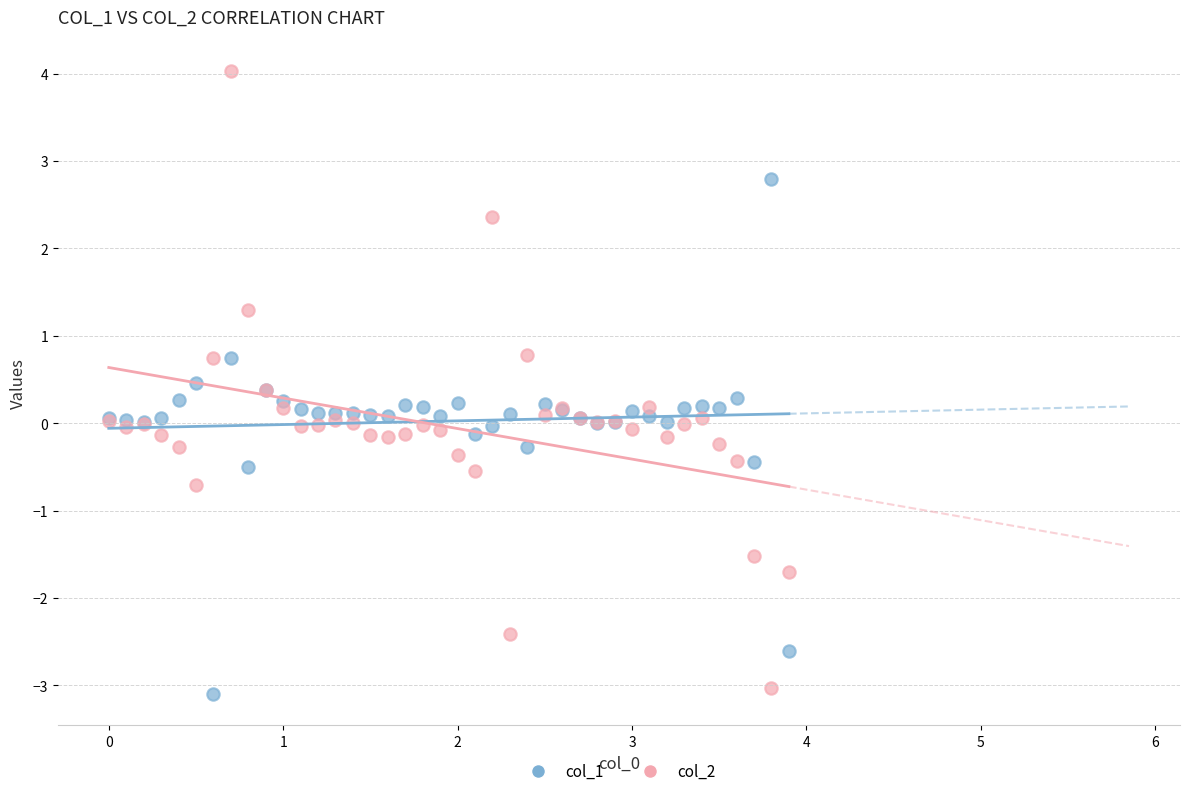

What is the X range (max minus min) for the scatter plot?

3.9